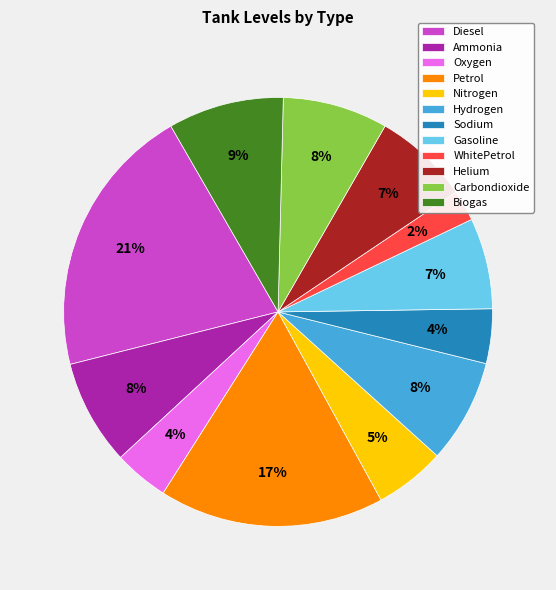

The Diesel slice represents 28% of the pie. True or false?

False